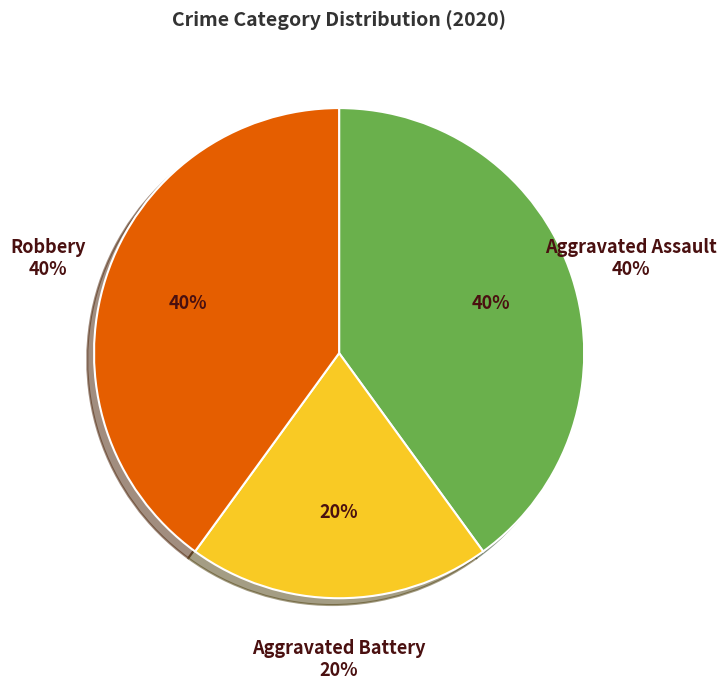

The Aggravated Assault slice represents 48% of the pie. True or false?

False